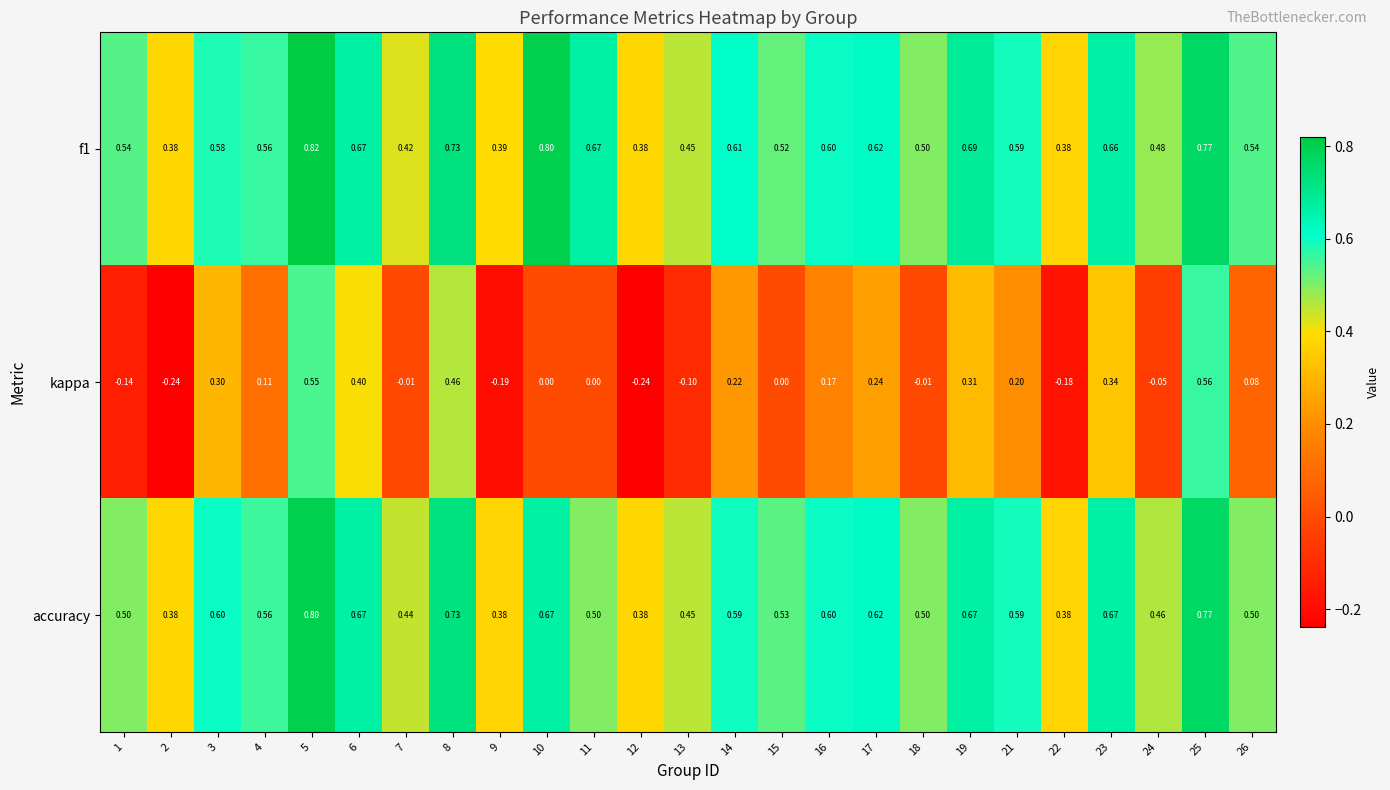

Between 17 and 22, which series saw the biggest shift?

kappa